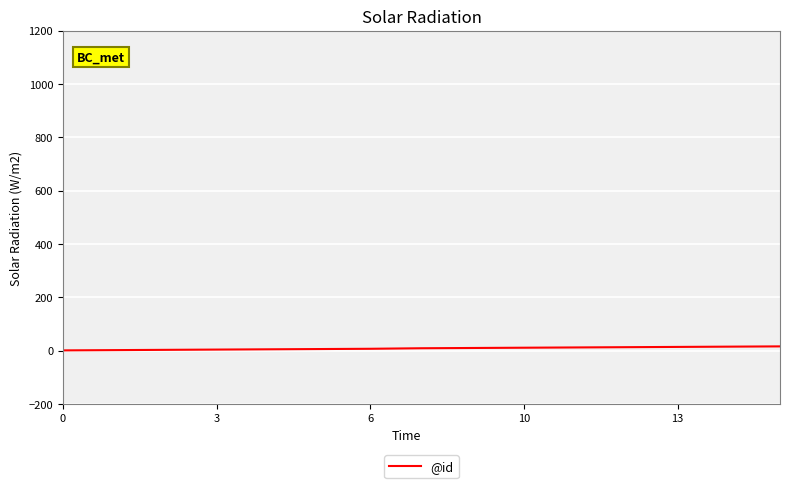

How many lines are shown in the chart?

1